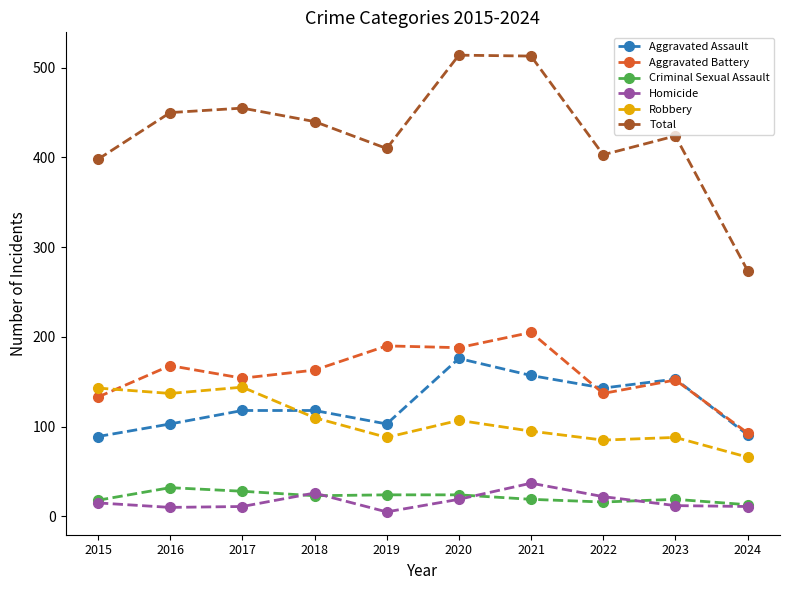

What is the value of the Total point at the 7th from the left?

513